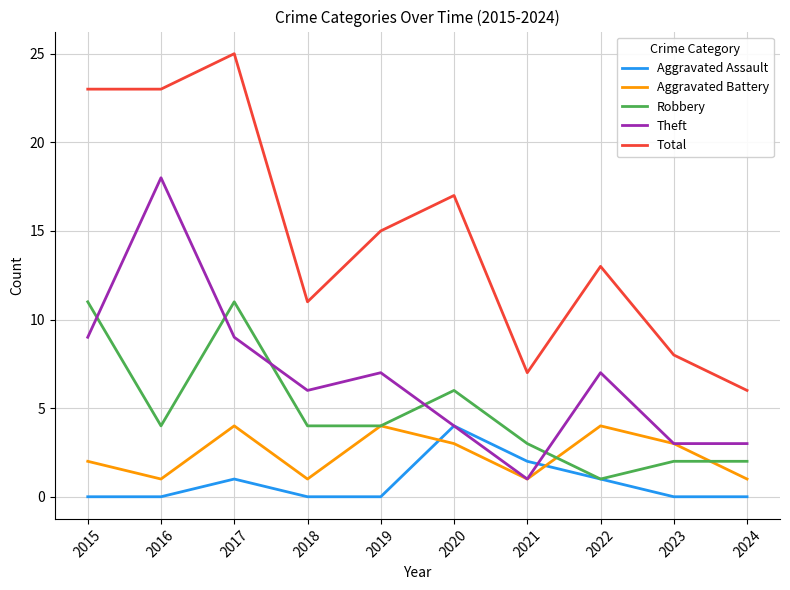

What is the difference between the second highest and second lowest values in the Robbery series?

9